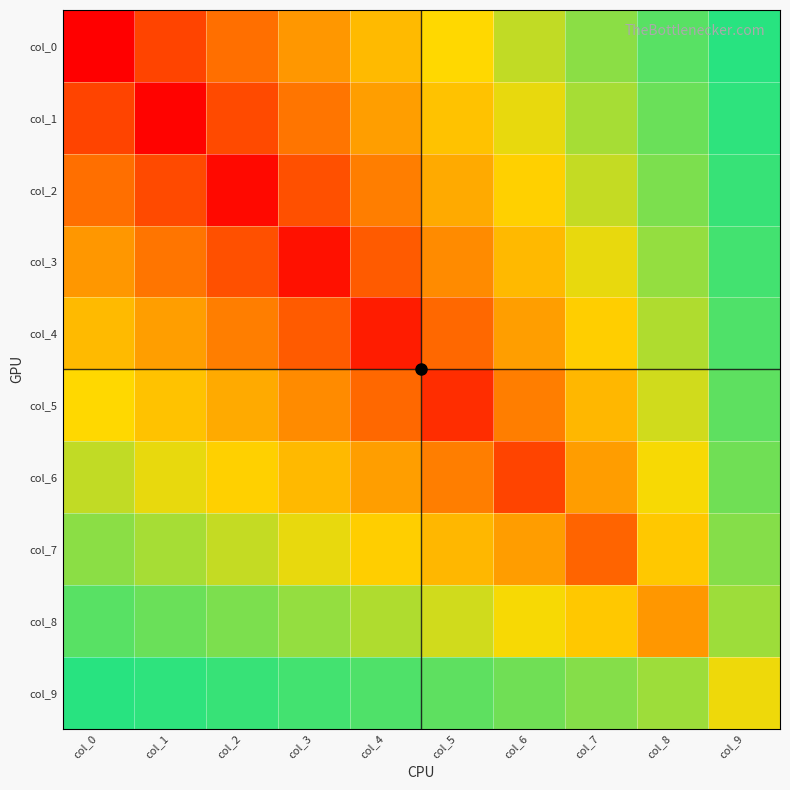

Reading right to left, list all the values displayed in this chart.

col_0: col_9=-0.3	col_8=0.6	col_7=-0.9	col_6=1.3	col_5=-1.7	col_4=2.1	col_3=-2.6	col_2=3.2	col_1=-3.9	col_0=5.0
col_1: col_9=0.3	col_8=-0.7	col_7=1.1	col_6=-1.5	col_5=2.0	col_4=-2.5	col_3=3.1	col_2=-3.8	col_1=4.9	col_0=-3.9
col_2: col_9=-0.4	col_8=0.8	col_7=-1.3	col_6=1.8	col_5=-2.3	col_4=3.0	col_3=-3.7	col_2=4.8	col_1=-3.8	col_0=3.2
col_3: col_9=0.4	col_8=-1.0	col_7=1.5	col_6=-2.1	col_5=2.8	col_4=-3.5	col_3=4.7	col_2=-3.7	col_1=3.1	col_0=-2.6
col_4: col_9=-0.5	col_8=1.1	col_7=-1.8	col_6=2.5	col_5=-3.3	col_4=4.5	col_3=-3.5	col_2=3.0	col_1=-2.5	col_0=2.1
col_5: col_9=0.6	col_8=-1.4	col_7=2.1	col_6=-3.0	col_5=4.2	col_4=-3.3	col_3=2.8	col_2=-2.3	col_1=2.0	col_0=-1.7
col_6: col_9=-0.7	col_8=1.6	col_7=-2.5	col_6=3.9	col_5=-3.0	col_4=2.5	col_3=-2.1	col_2=1.8	col_1=-1.5	col_0=1.3
col_7: col_9=0.9	col_8=-1.9	col_7=3.3	col_6=-2.5	col_5=2.1	col_4=-1.8	col_3=1.5	col_2=-1.3	col_1=1.1	col_0=-0.9
col_8: col_9=-1.0	col_8=2.6	col_7=-1.9	col_6=1.6	col_5=-1.4	col_4=1.1	col_3=-1.0	col_2=0.8	col_1=-0.7	col_0=0.6
col_9: col_9=1.6	col_8=-1.0	col_7=0.9	col_6=-0.7	col_5=0.6	col_4=-0.5	col_3=0.4	col_2=-0.4	col_1=0.3	col_0=-0.3